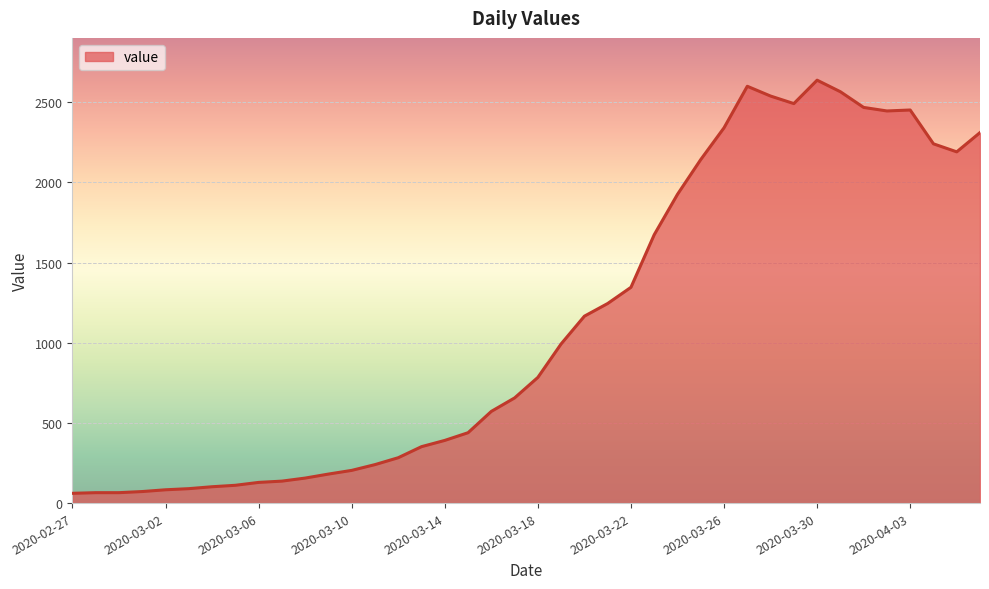

What is the greatest value displayed?

2638